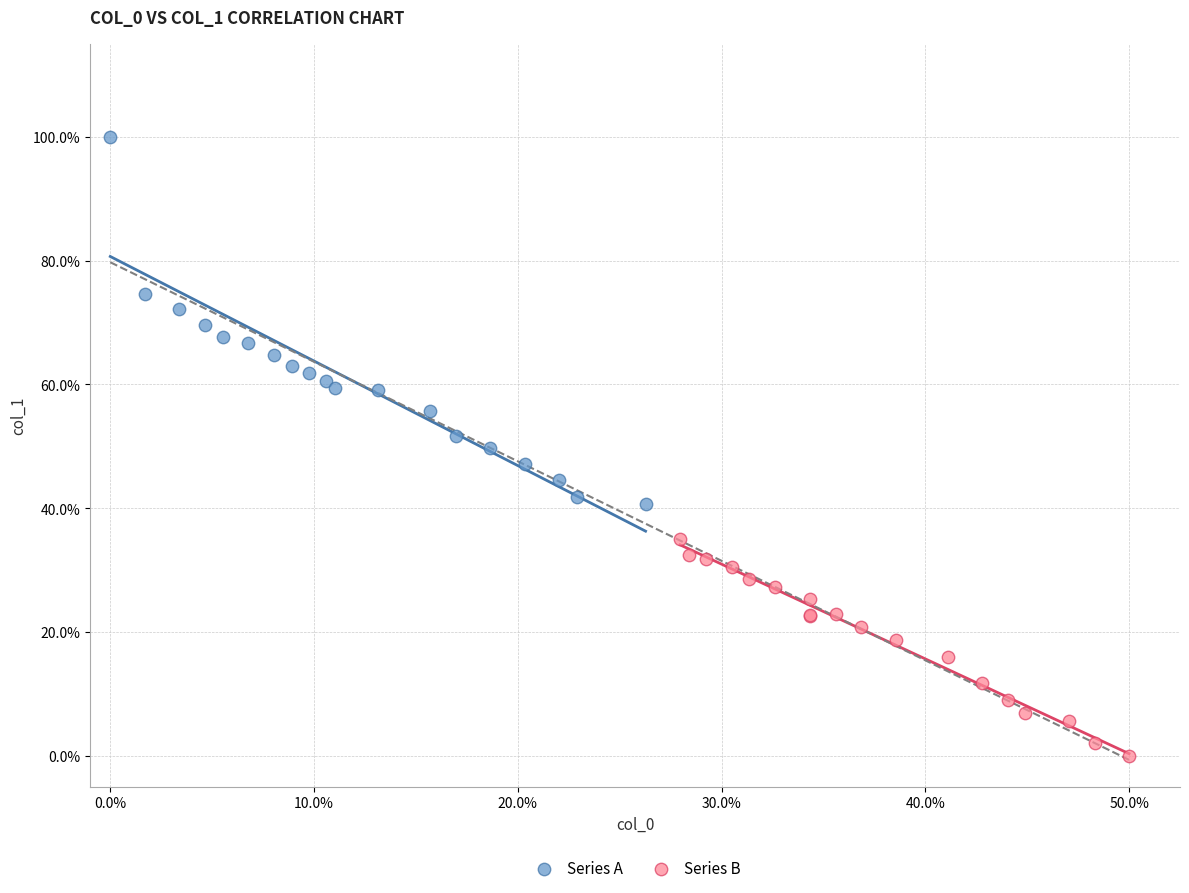

Which series contains the highest Y value?

Series A